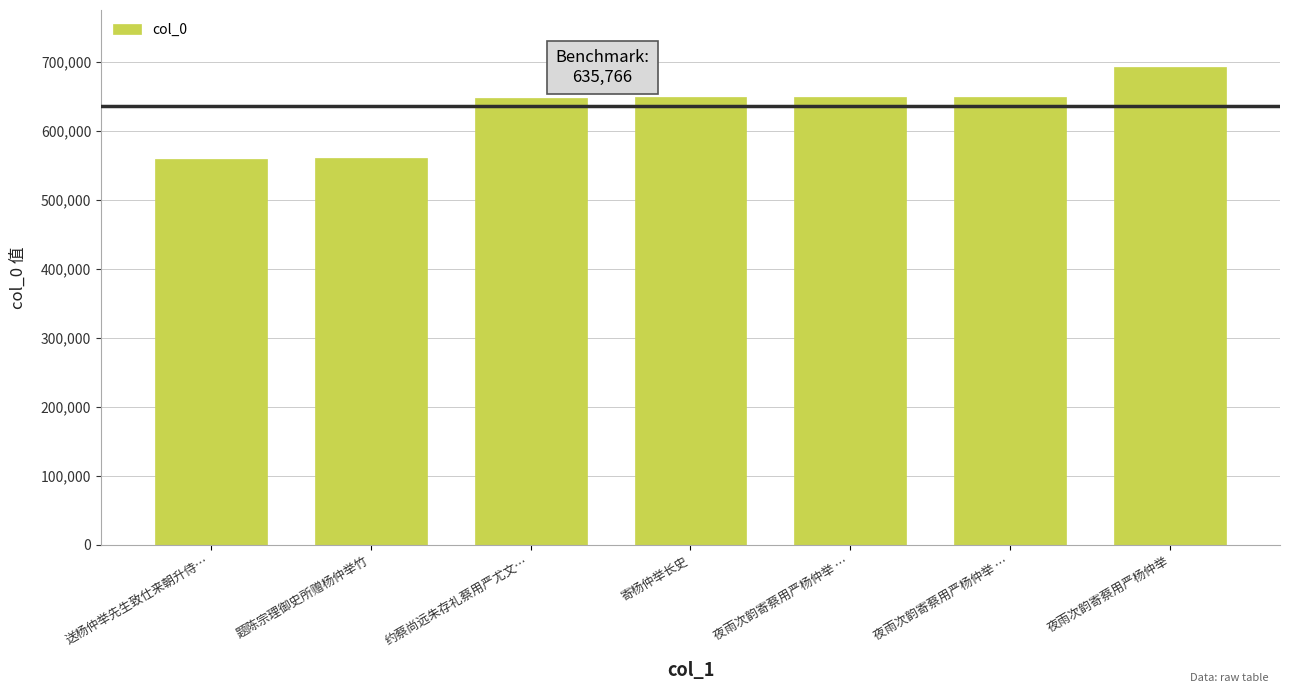

How many values are below 648906?

3